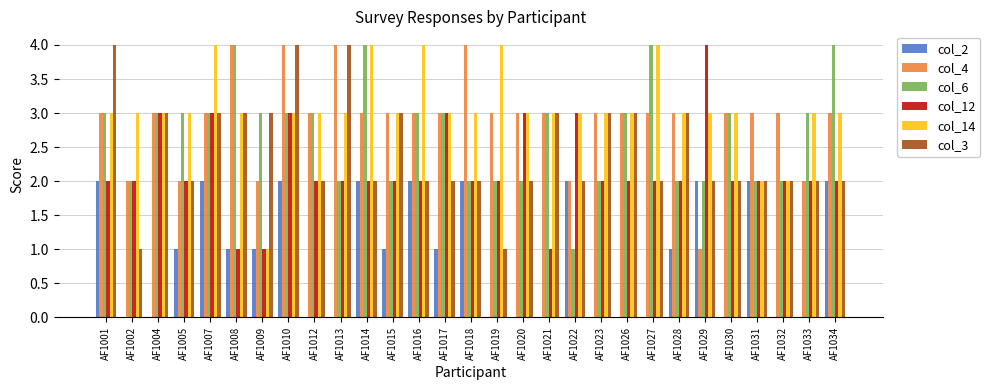

What are all the series names shown in the legend?

col_2, col_4, col_6, col_12, col_14, col_3